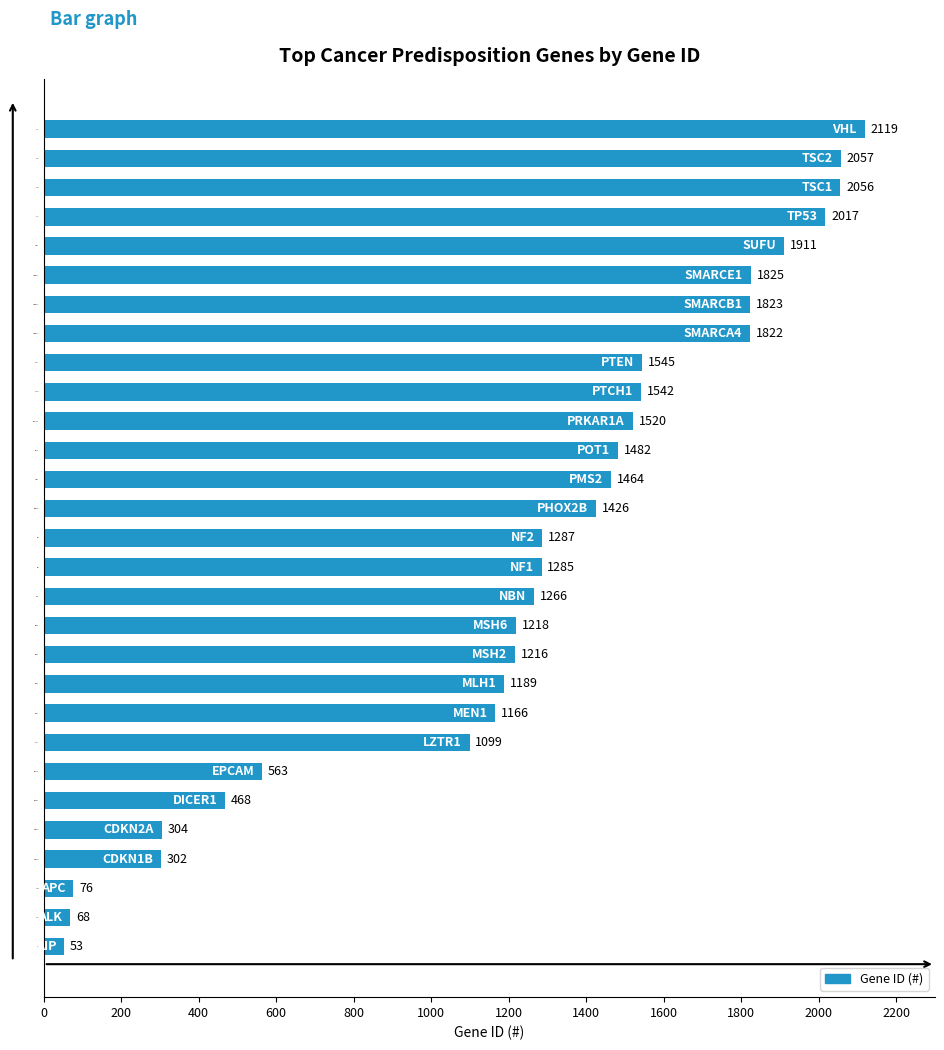

Does the chart contain any negative values?

No